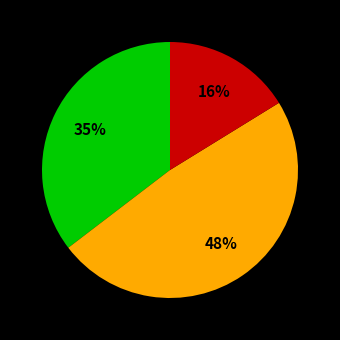

Does any single category account for the majority?

No